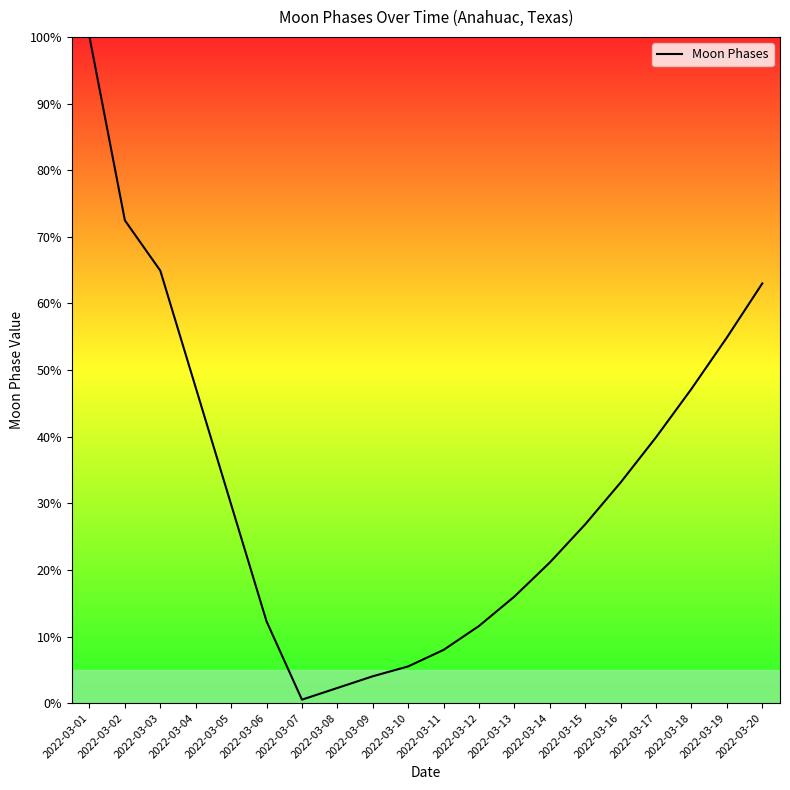

Read the value at 2022-03-12.

11.6